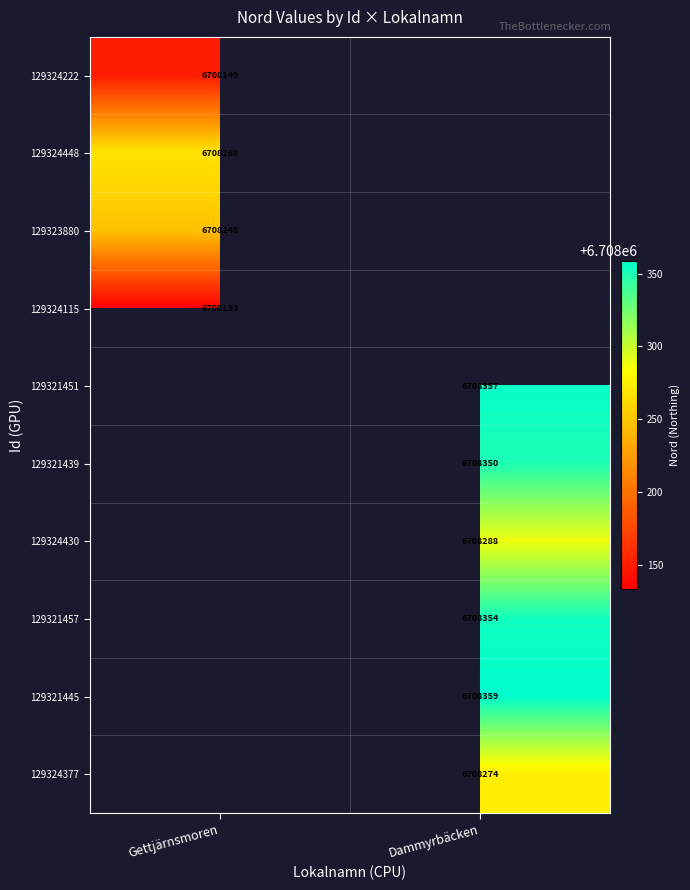

Is it true that 129321457 equals 3844282 at Dammyrbäcken?

False